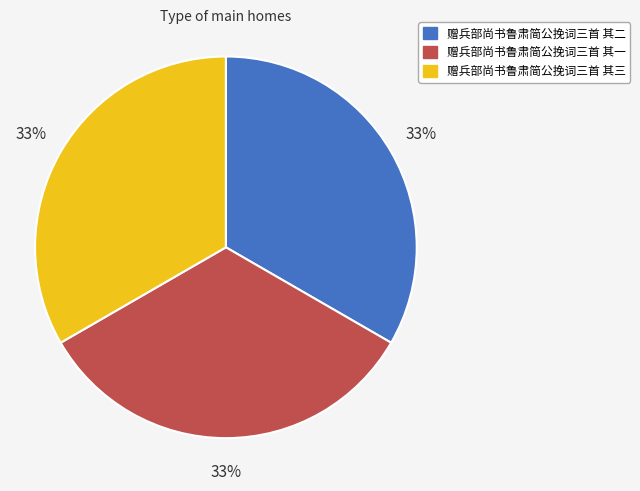

What percentage is the 赠兵部尚书鲁肃简公挽词三首 其三 slice, to the nearest percent?

33%